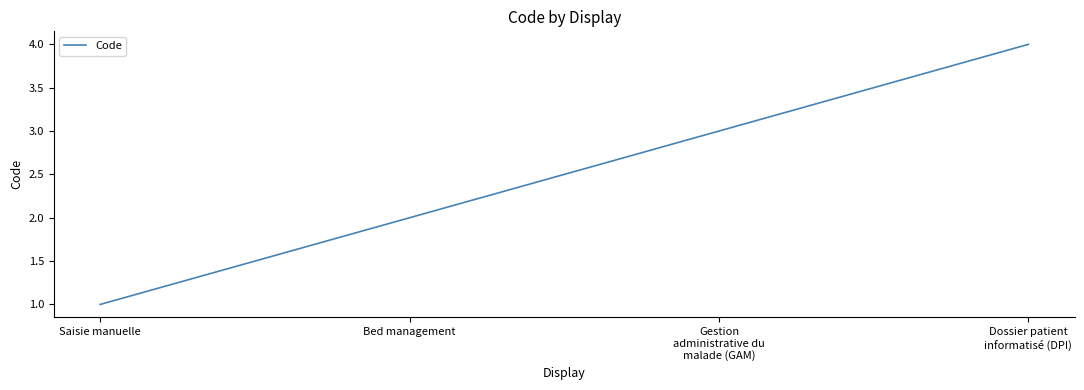

Is it true that the value at Saisie manuelle is 1?

True